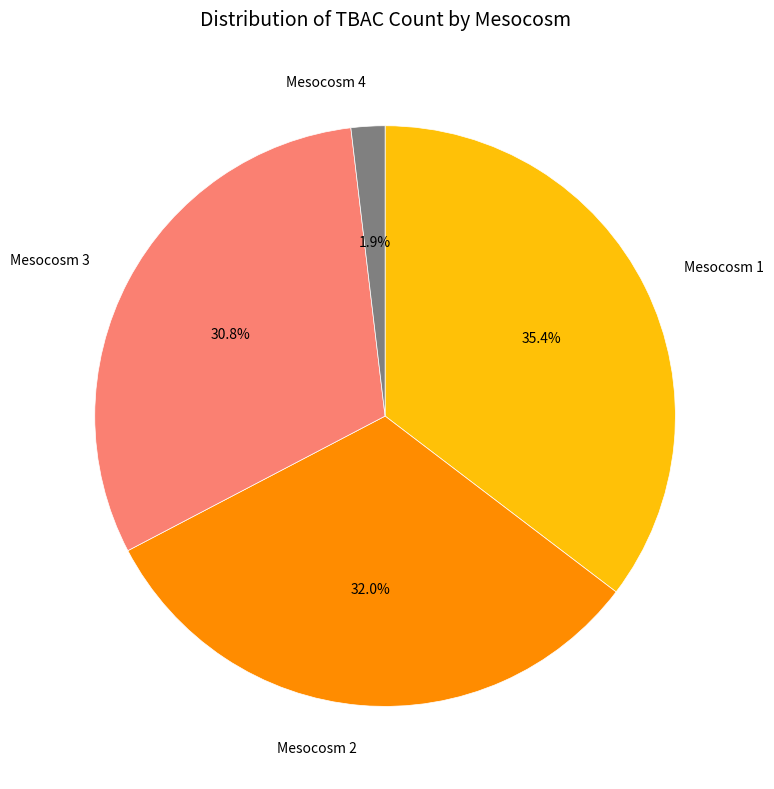

To the nearest percent, what is the average slice percentage?

25%